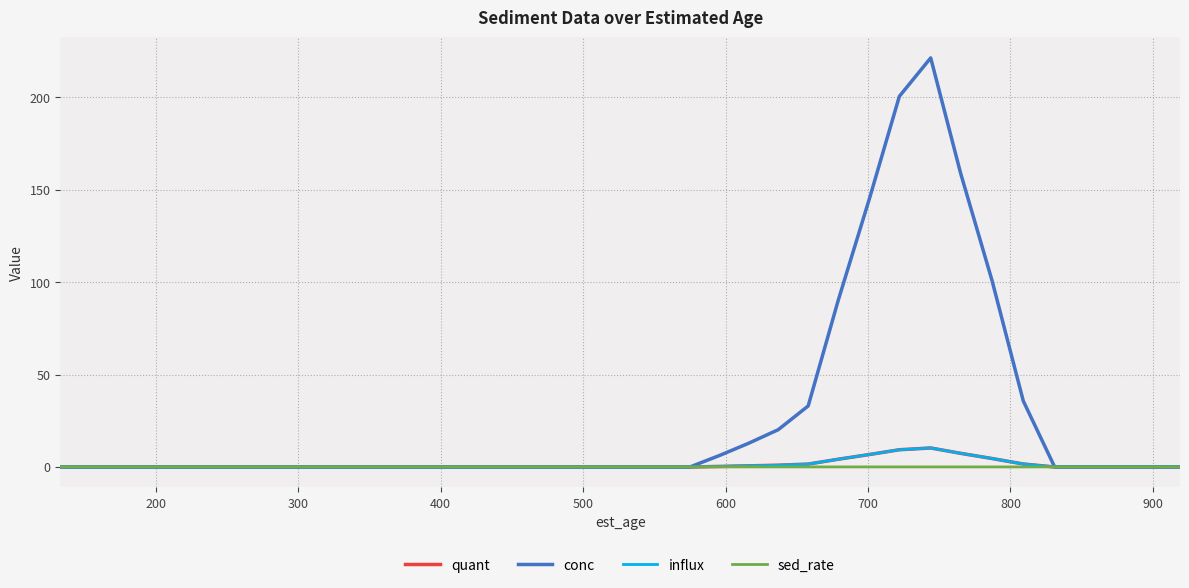

Is this an area chart (filled region under the line)?

No